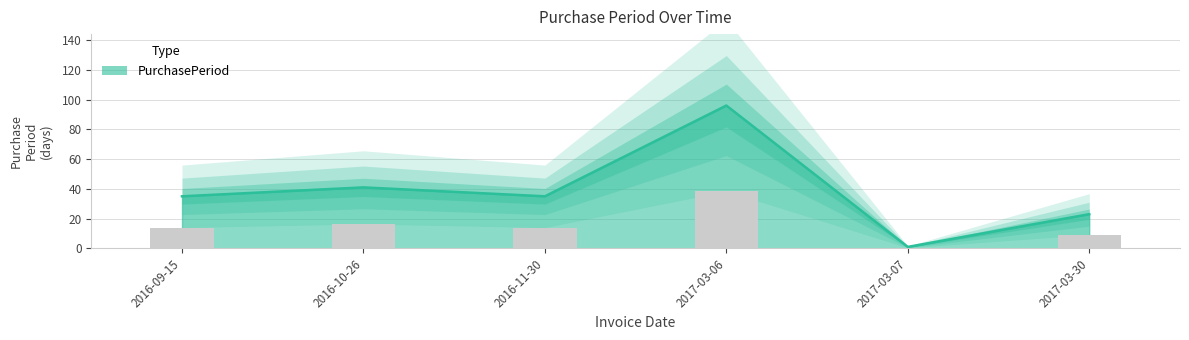

True or false: the data shows 41 at 2016-10-26.

True